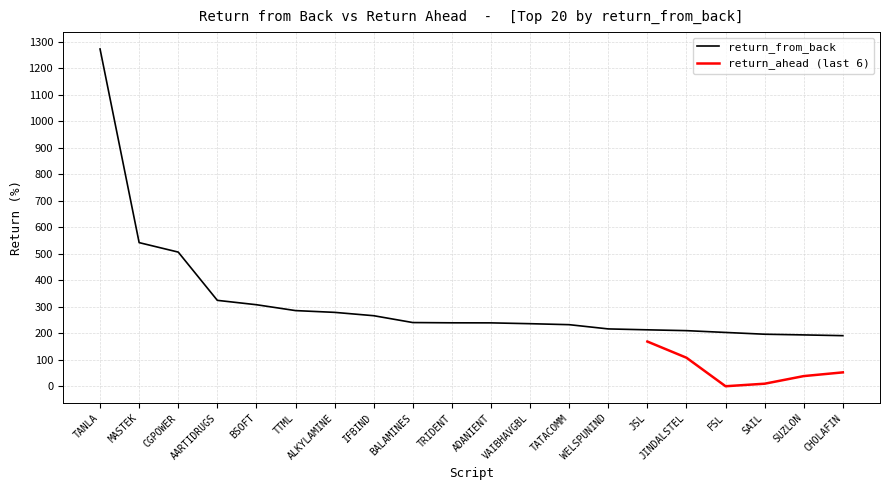

What is the sum of all values?

6396.7